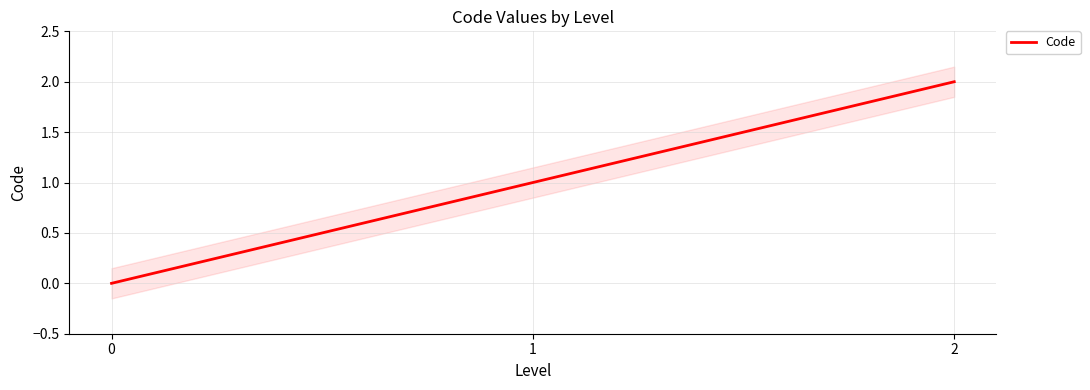

What is the average value?

1